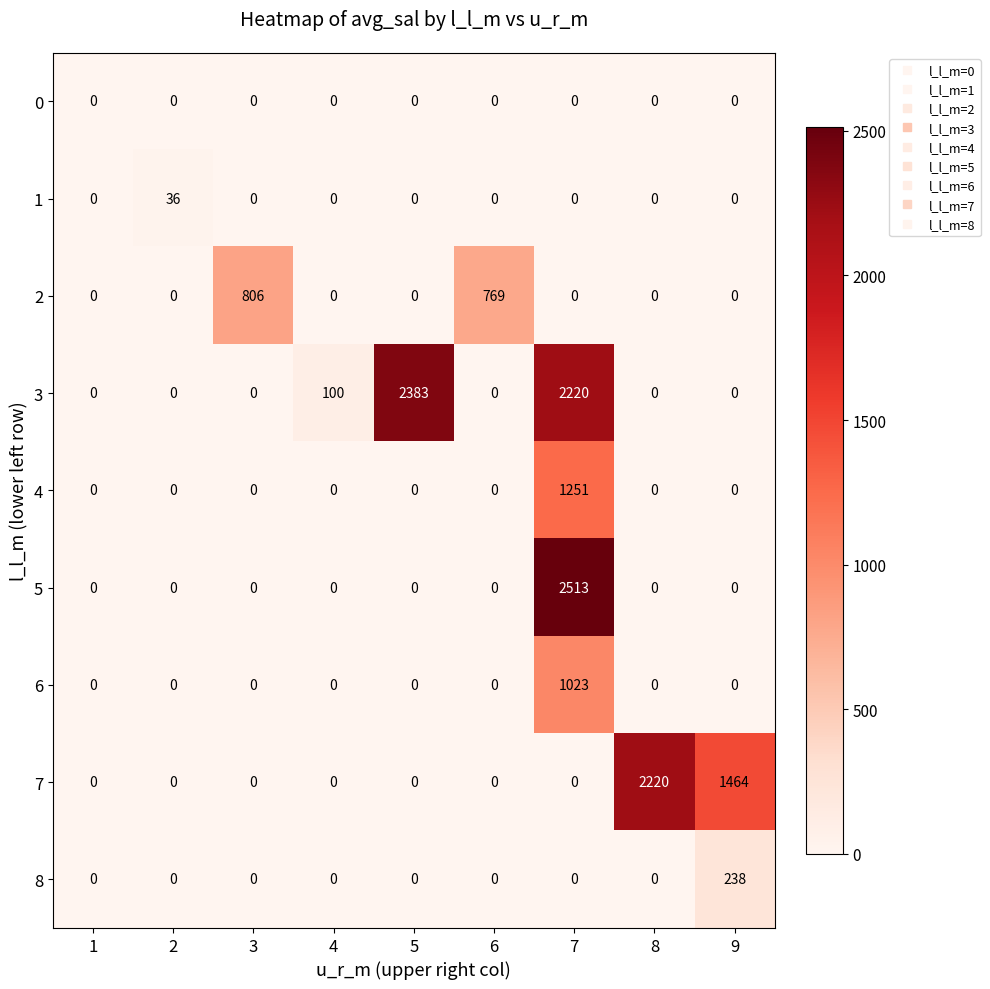

Is it true that 1 equals 0 at 4?

True